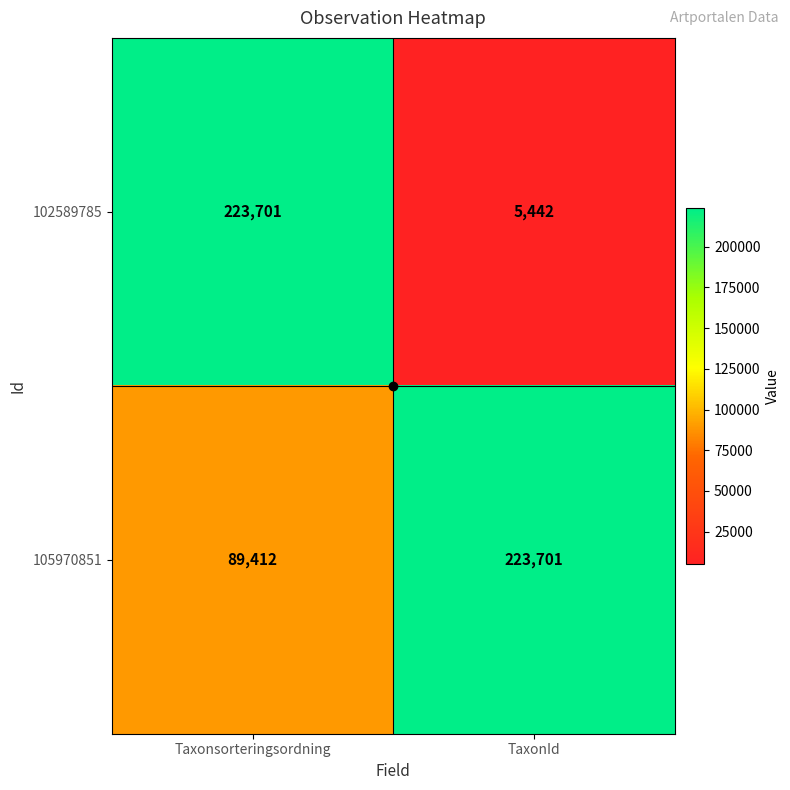

List the labels in order of 105970851 value, smallest first.

Taxonsorteringsordning, TaxonId